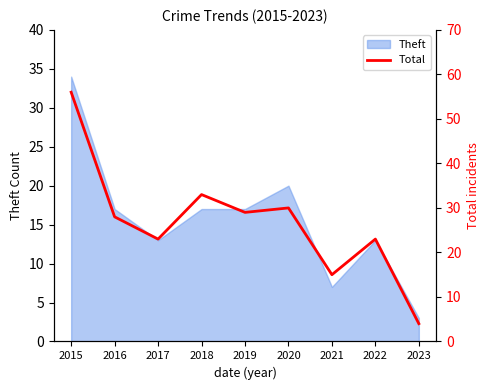

What is the minimum value shown in the chart?

4